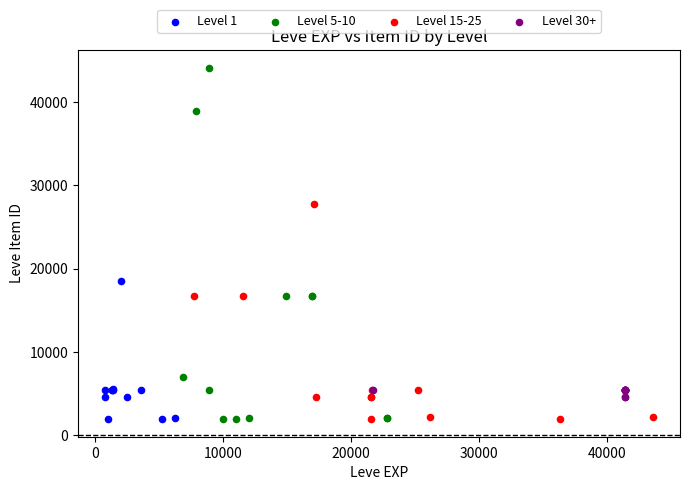

What are all the series names shown in the legend?

Level 1, Level 5-10, Level 15-25, Level 30+